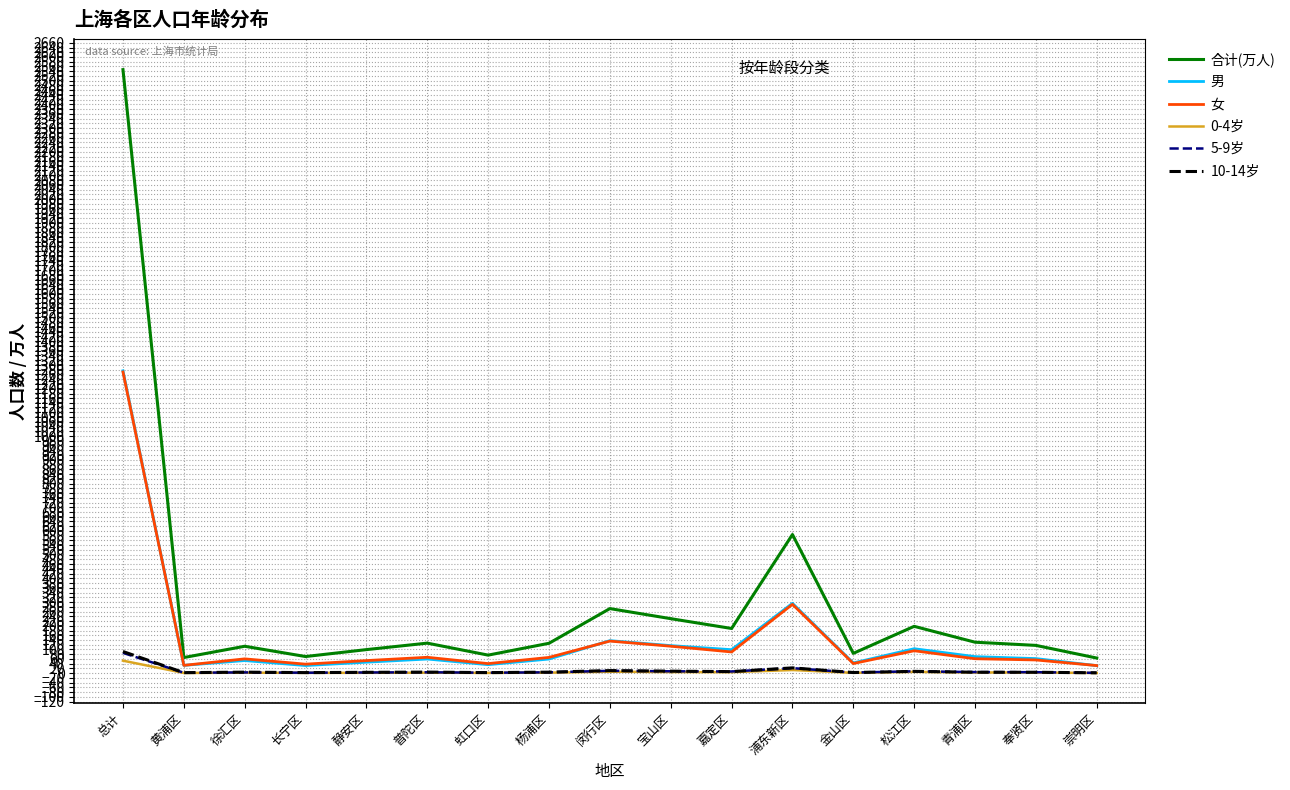

The 男 series shows 69.7 at 青浦区. True or false?

True